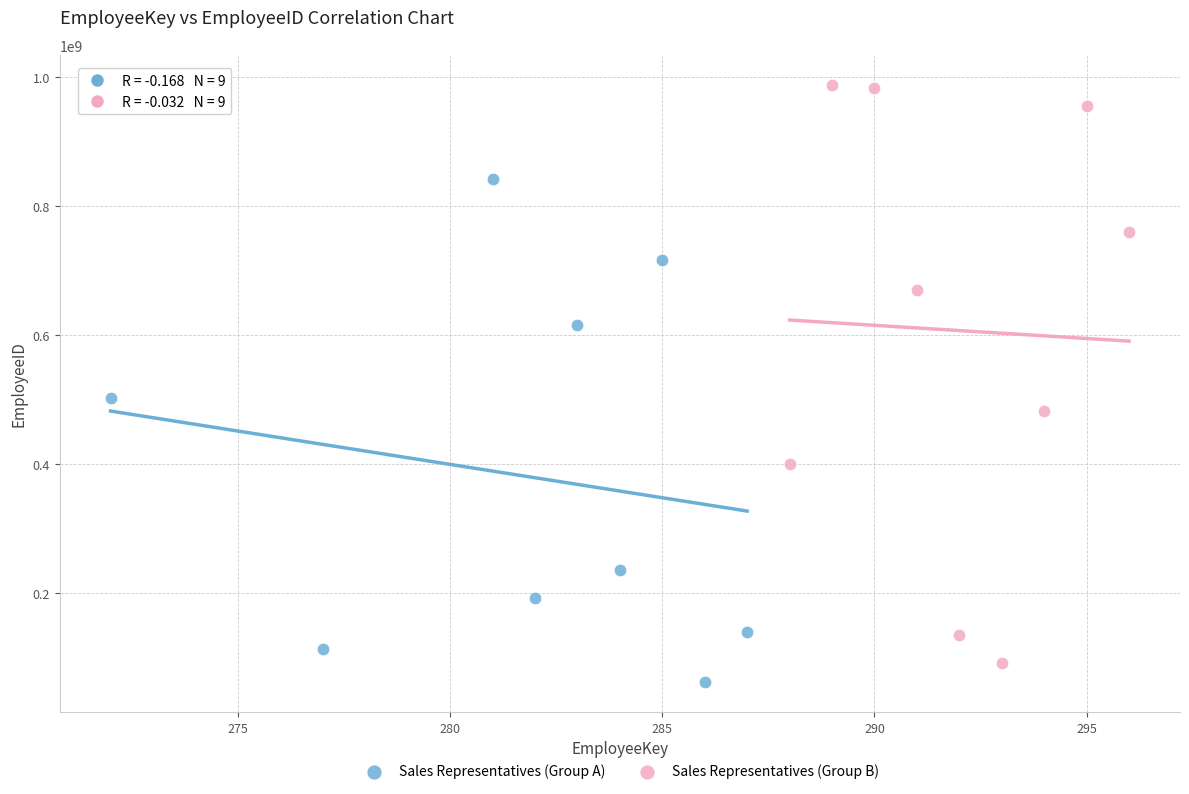

Which series contains the highest Y value?

Sales Representatives (Group B)